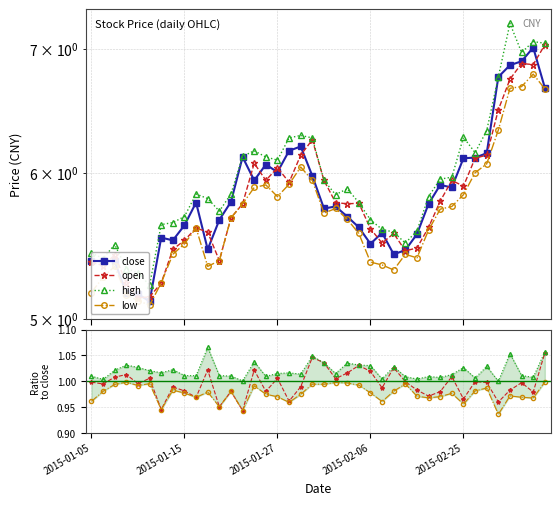

Rank the categories by open value from lowest to highest.

2015-01-09, 2015-01-12, 2015-01-08, 2015-01-13, 2015-01-06, 2015-01-05, 2015-01-20, 2015-01-07, 2015-02-11, 2015-01-14, 2015-02-12, 2015-02-09, 2015-01-15, 2015-02-10, 2015-01-19, 2015-02-06, 2015-01-16, 2015-02-13, 2015-01-21, 2015-01-22, 2015-02-04, 2015-02-05, 2015-02-03, 2015-02-16, 2015-02-25, 2015-01-28, 2015-01-26, 2015-02-02, 2015-02-17, 2015-01-27, 2015-01-23, 2015-02-26, 2015-01-29, 2015-02-27, 2015-01-30, 2015-03-02, 2015-03-03, 2015-03-05, 2015-03-04, 2015-03-06